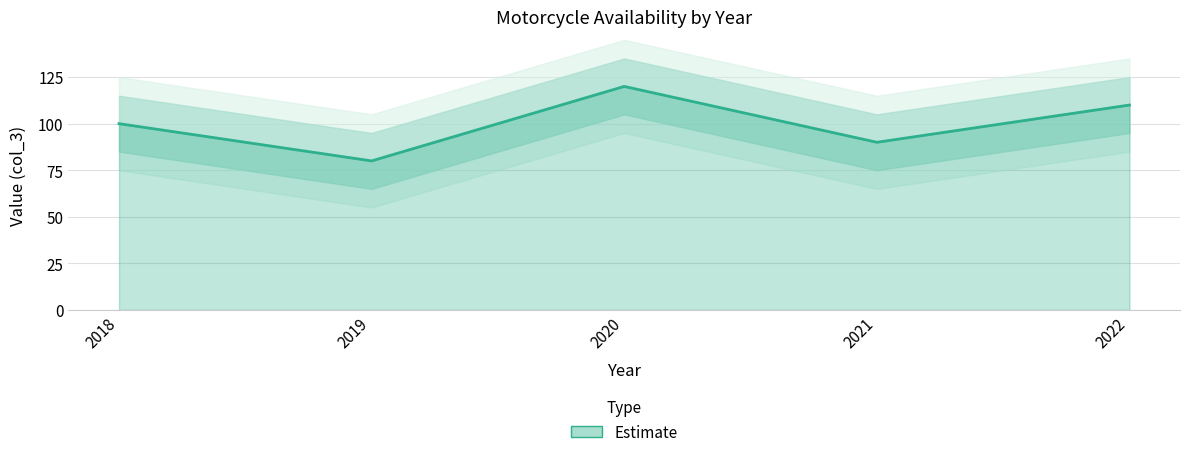

Where is the first local minimum?

2019